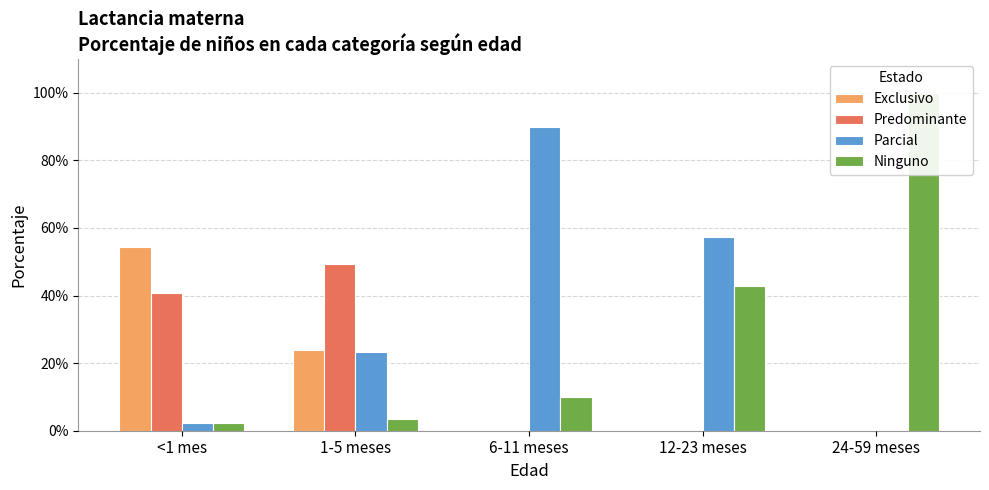

Is the value of Parcial at 12-23 meses greater than the value of Predominante at 24-59 meses?

Yes